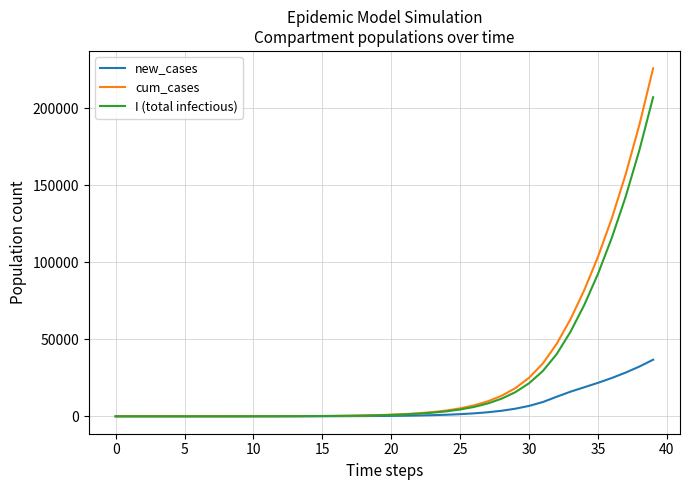

Which series has the widest spread of values?

cum_cases